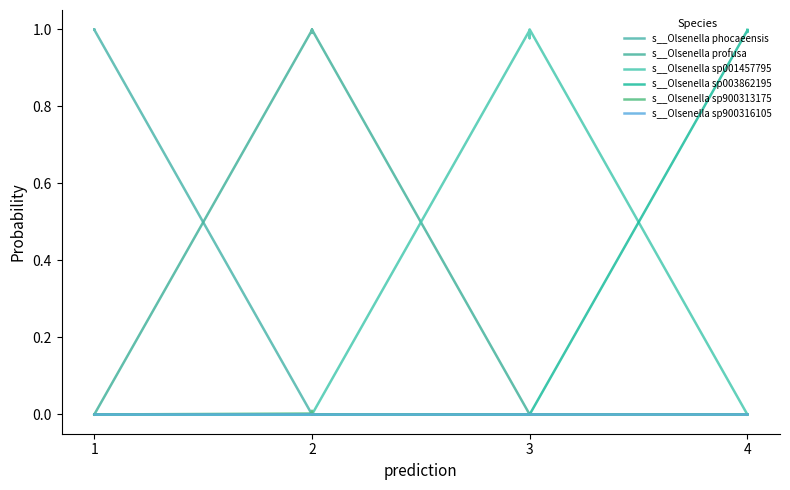

How many series are shown in this chart?

6